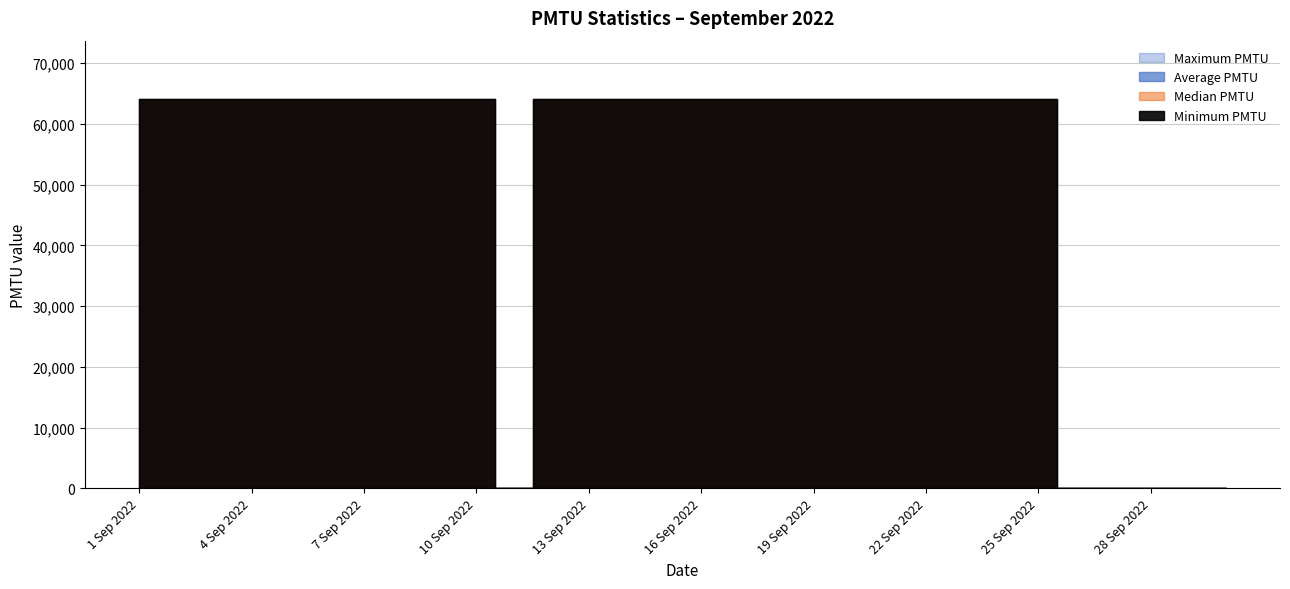

True or false: Average PMTU and Minimum PMTU intersect in this chart.

False